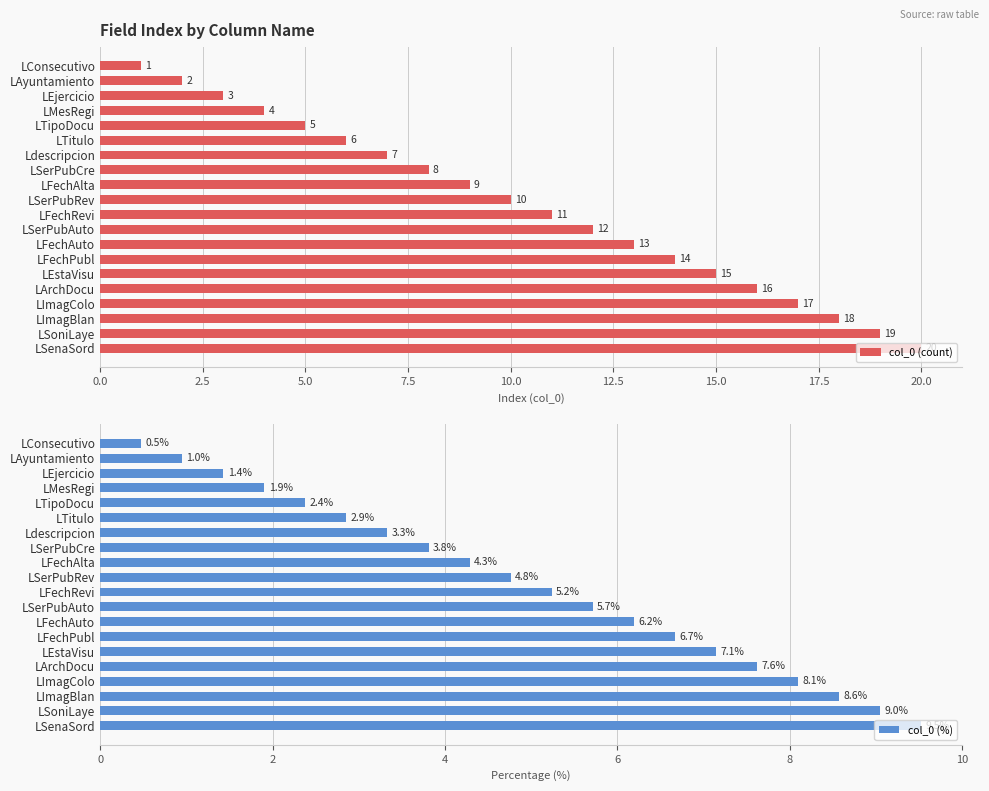

How many groups of bars are there?

20